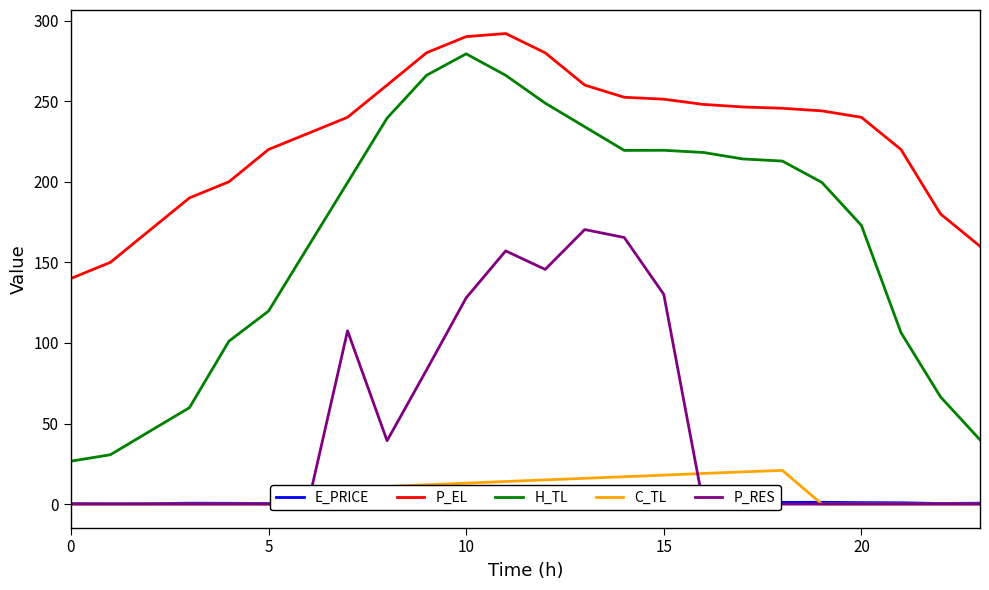

How many data points does each series have?

24